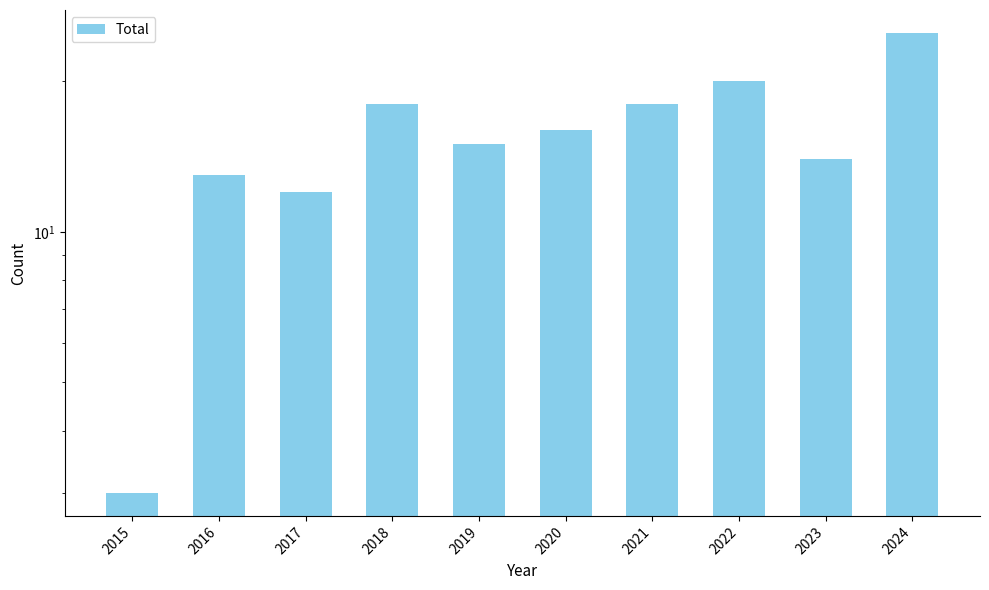

Reading left to right, list all the values displayed in this chart.

3	13	12	18	15	16	18	20	14	25